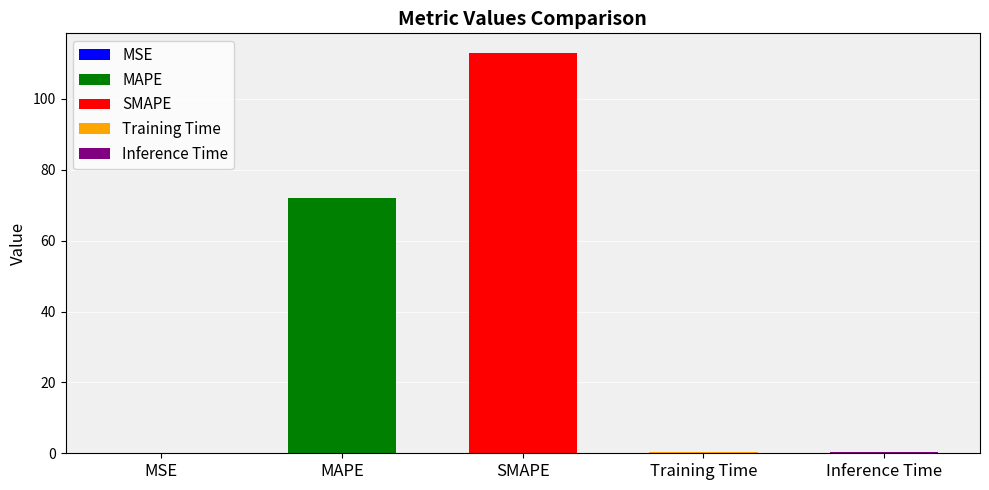

Which has a higher value, MAPE or MSE?

MAPE